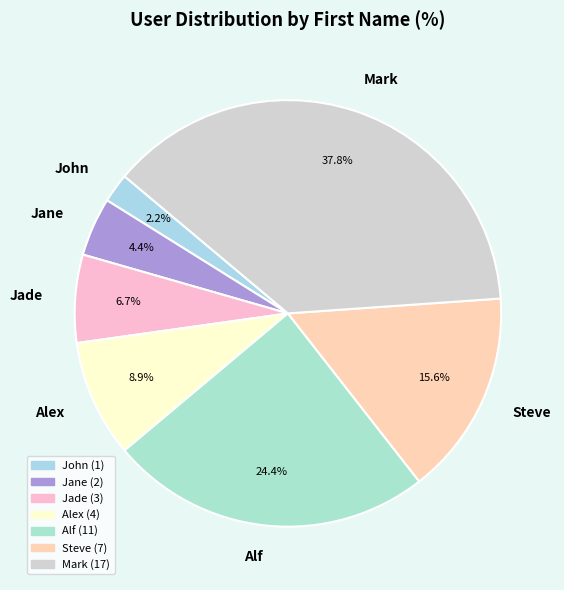

Is the sum of Steve and Alf greater than half?

No